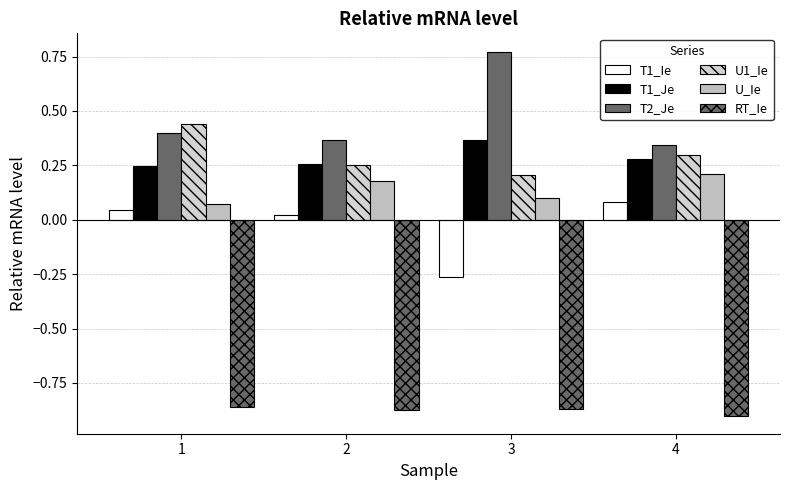

What is the difference between the U1_Ie values at 3 and 1?

0.2